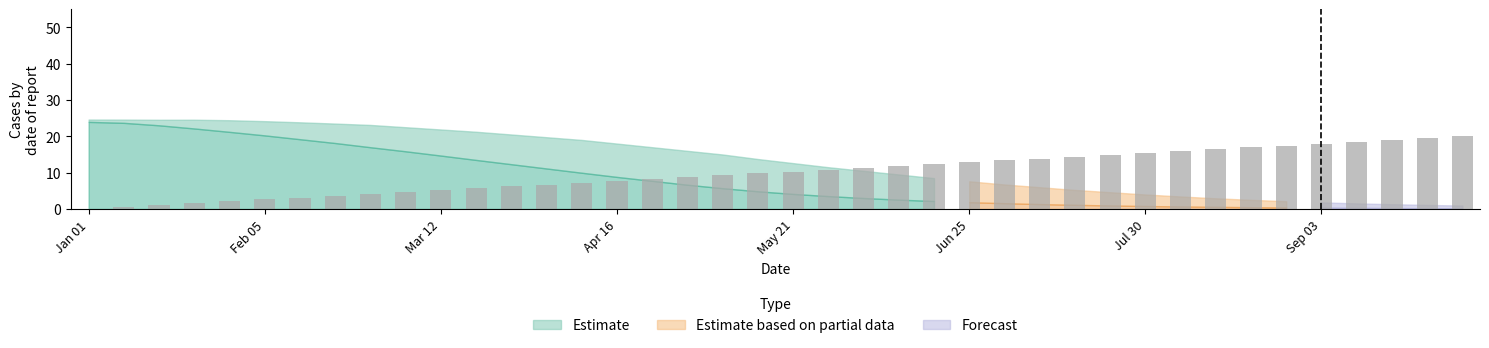

What is the greatest value displayed?

20.0